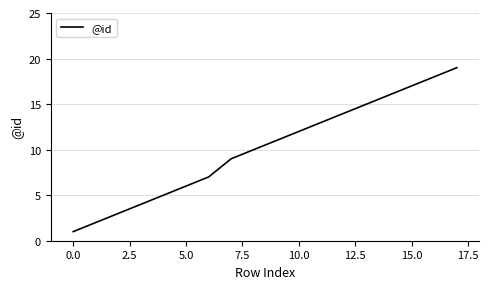

What is the difference between the maximum and minimum values?

18